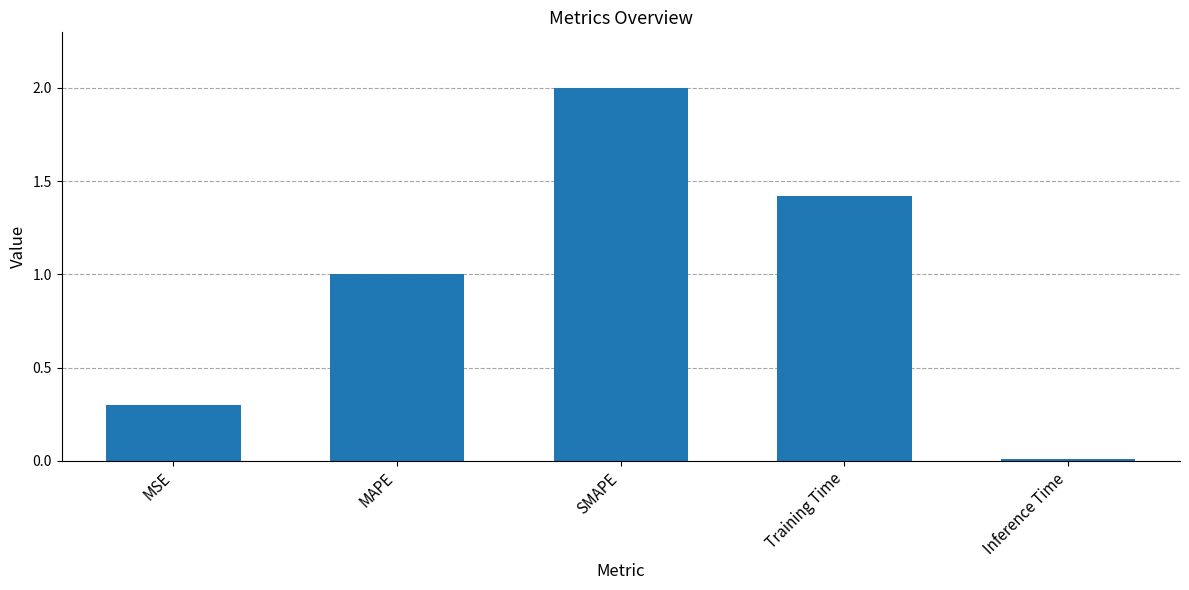

What is the sum of all values?

4.7